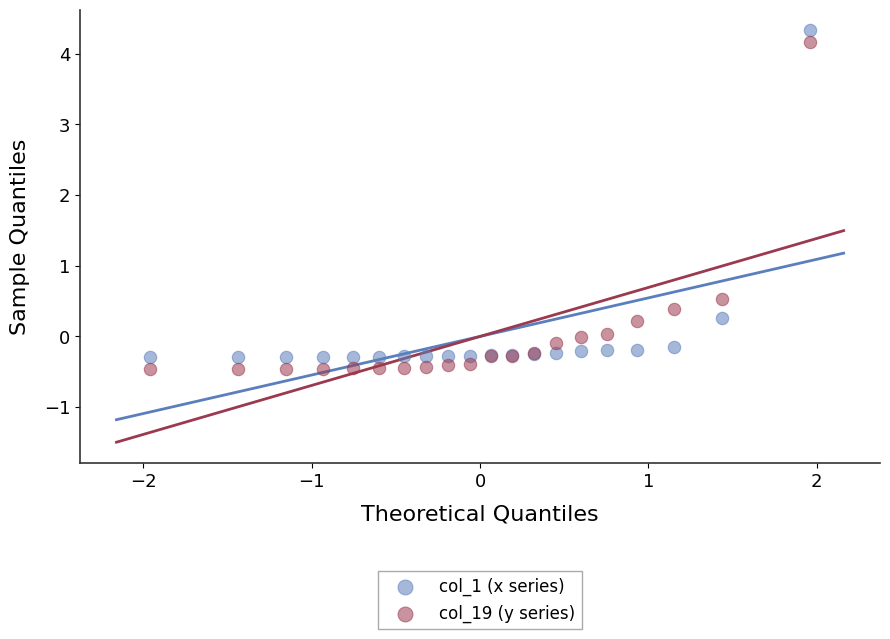

What are all the series names shown in the legend?

col_1 (x series), col_19 (y series)